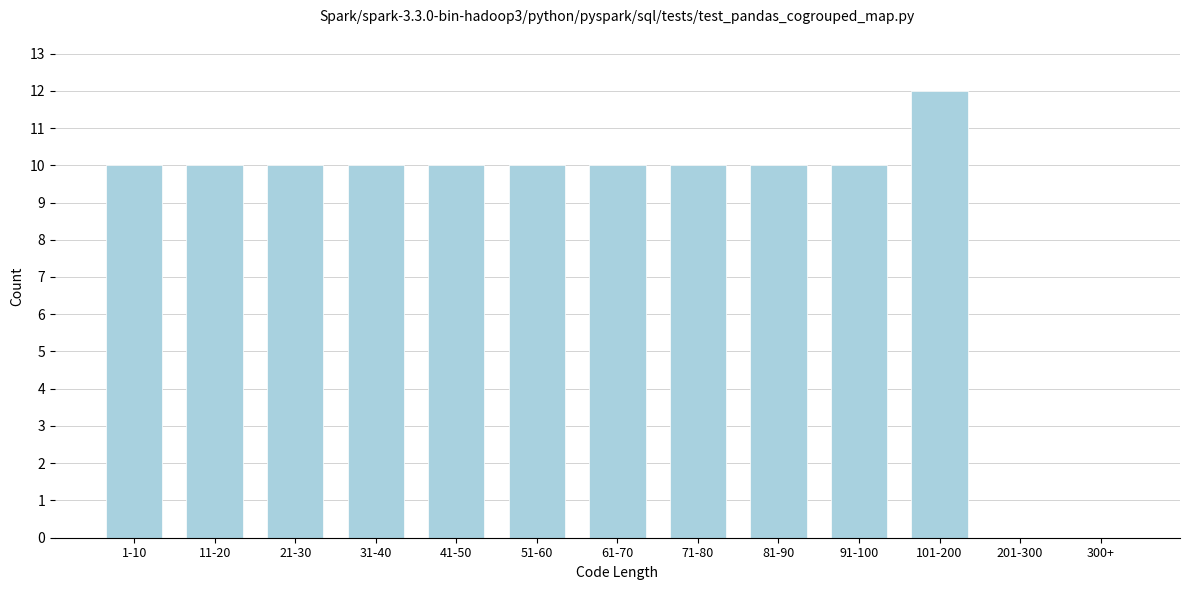

Reading left to right, transcribe all the data shown in this chart.

1-10=10	11-20=10	21-30=10	31-40=10	41-50=10	51-60=10	61-70=10	71-80=10	81-90=10	91-100=10	101-200=12	201-300=0	300+=0